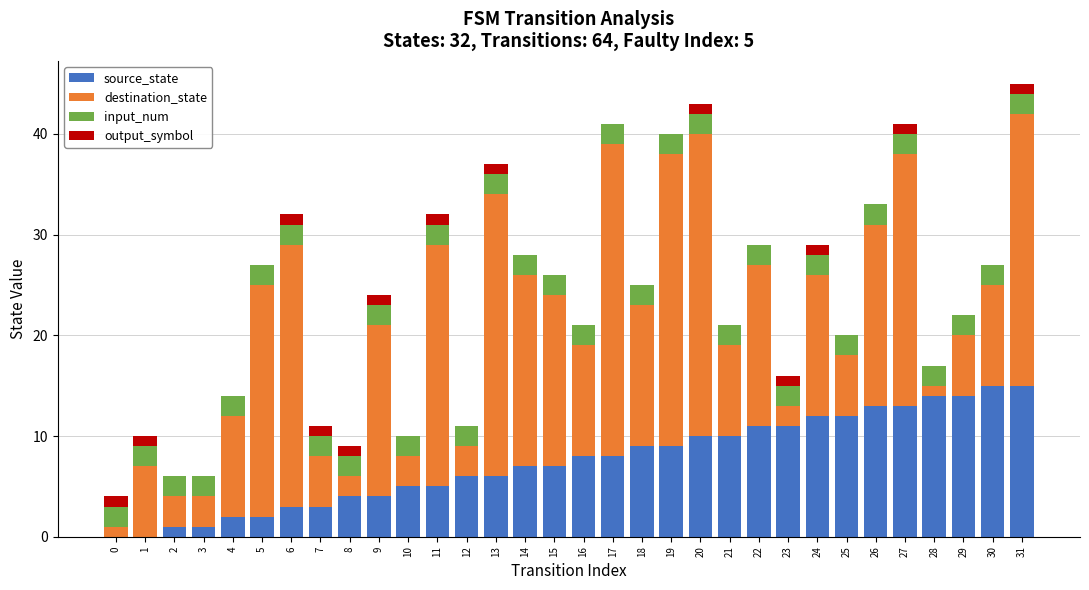

How many data points does each series have?

32